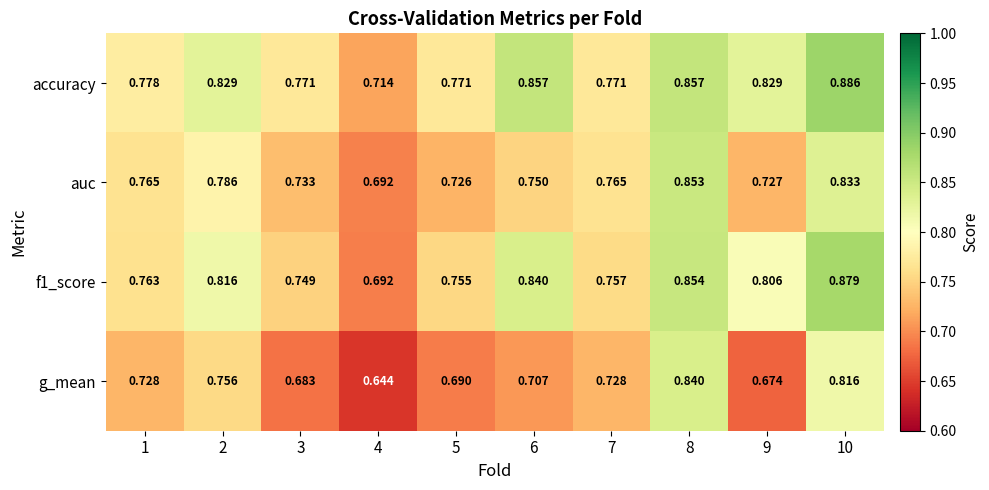

Which series has the largest range (max minus min)?

g_mean